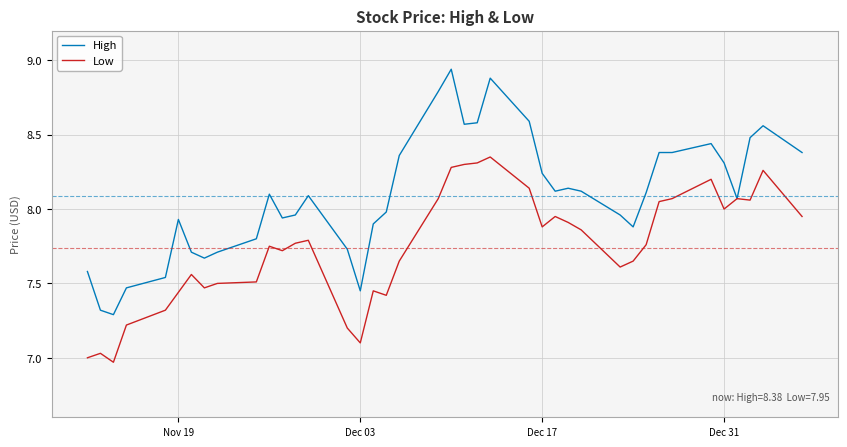

Which series has the largest range (max minus min)?

High